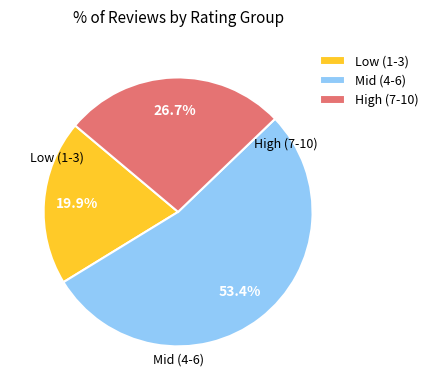

To the nearest percent, what is the difference between the largest and smallest slice percentages?

34%